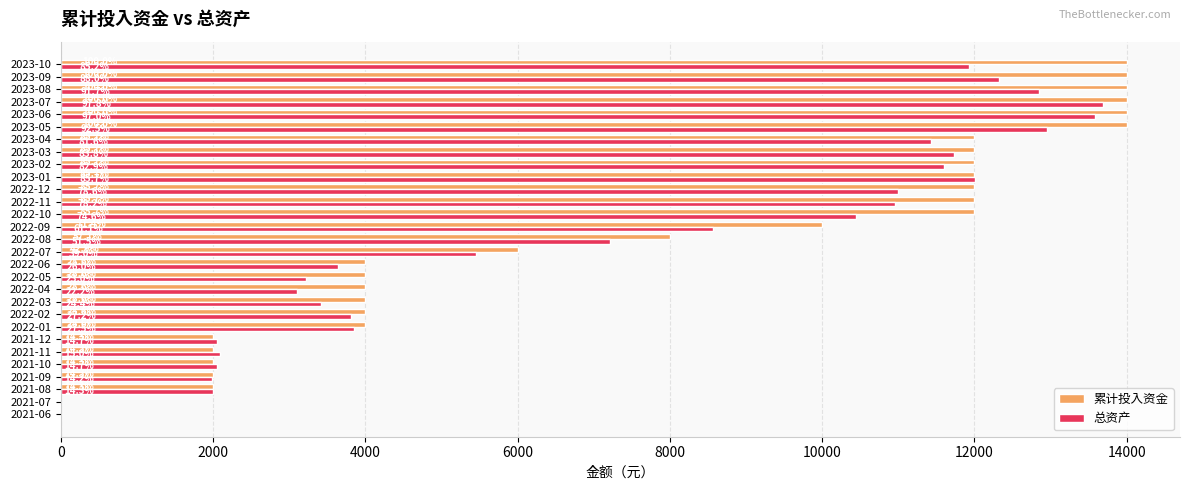

At how many categories does at least one series exceed 2409?

22